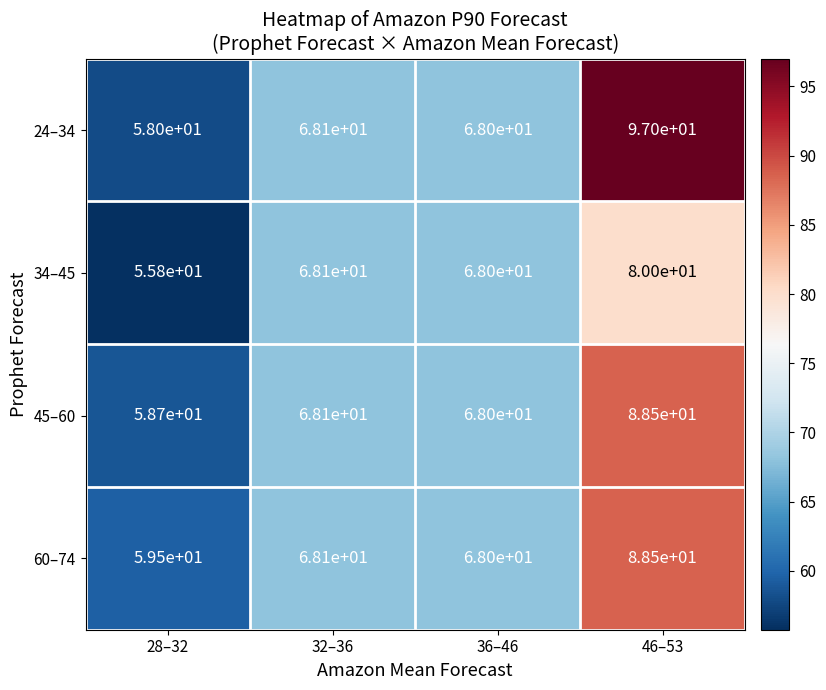

What is the spread (max minus min) of values at 46–53?

17.0